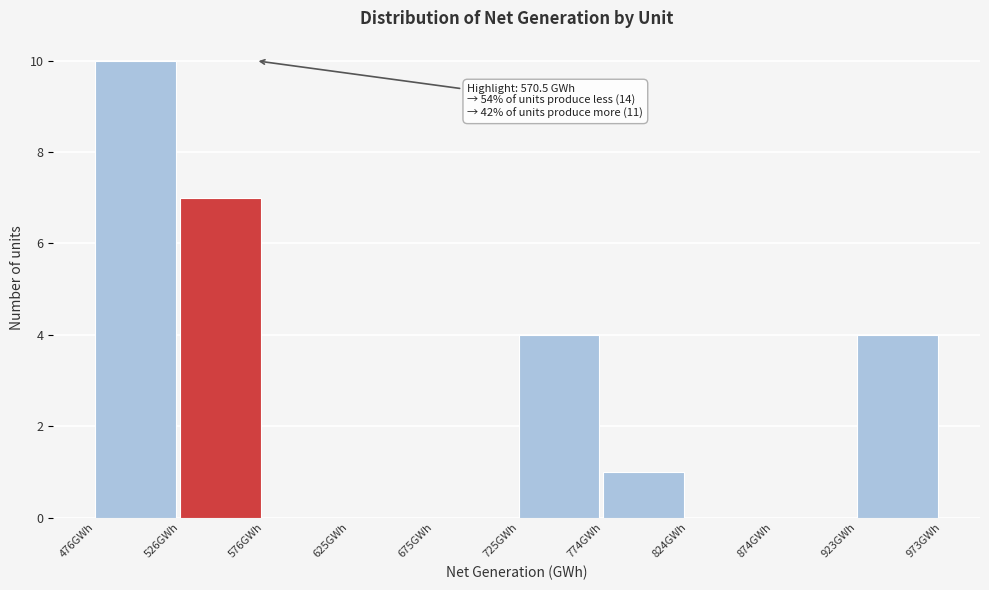

Over which range of the x-axis is the bar tallest?

475 to 525